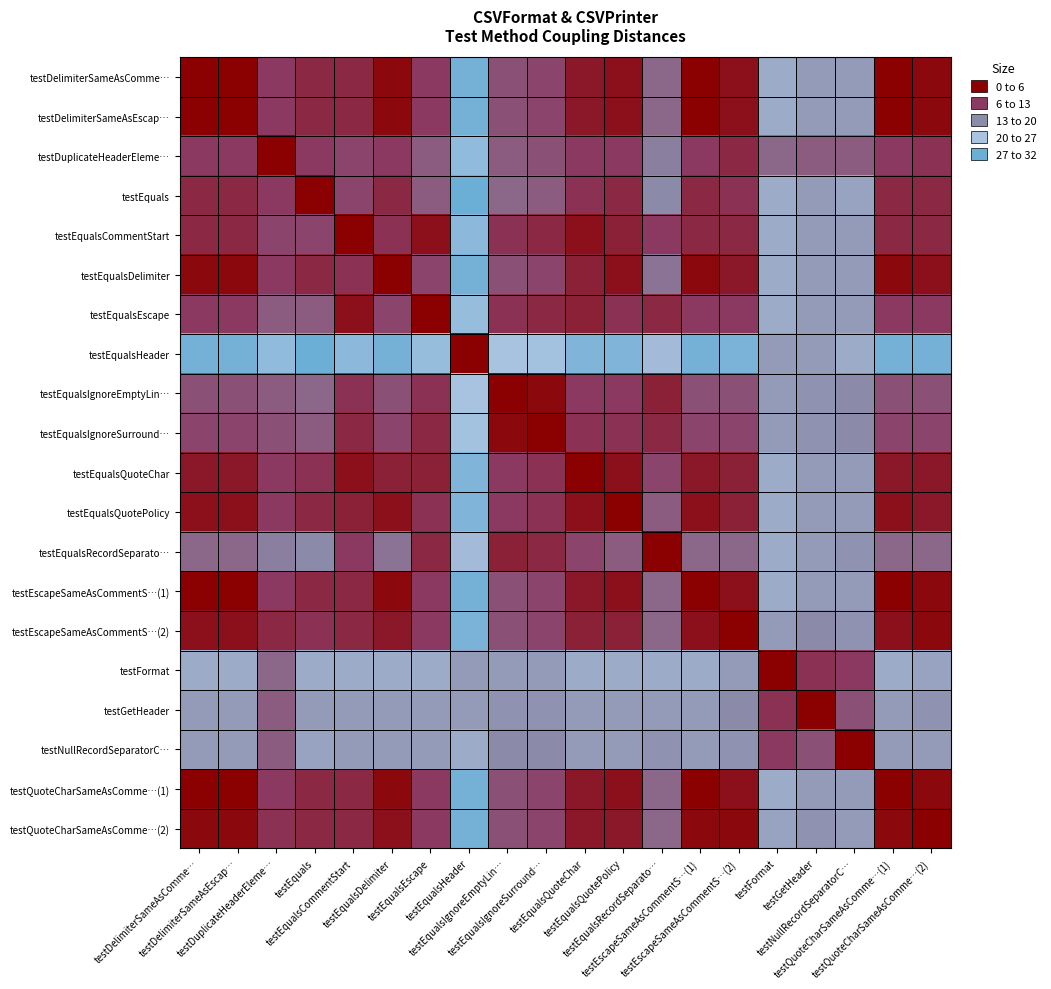

Which label corresponds to the largest value in the chart?

testEqualsHeader